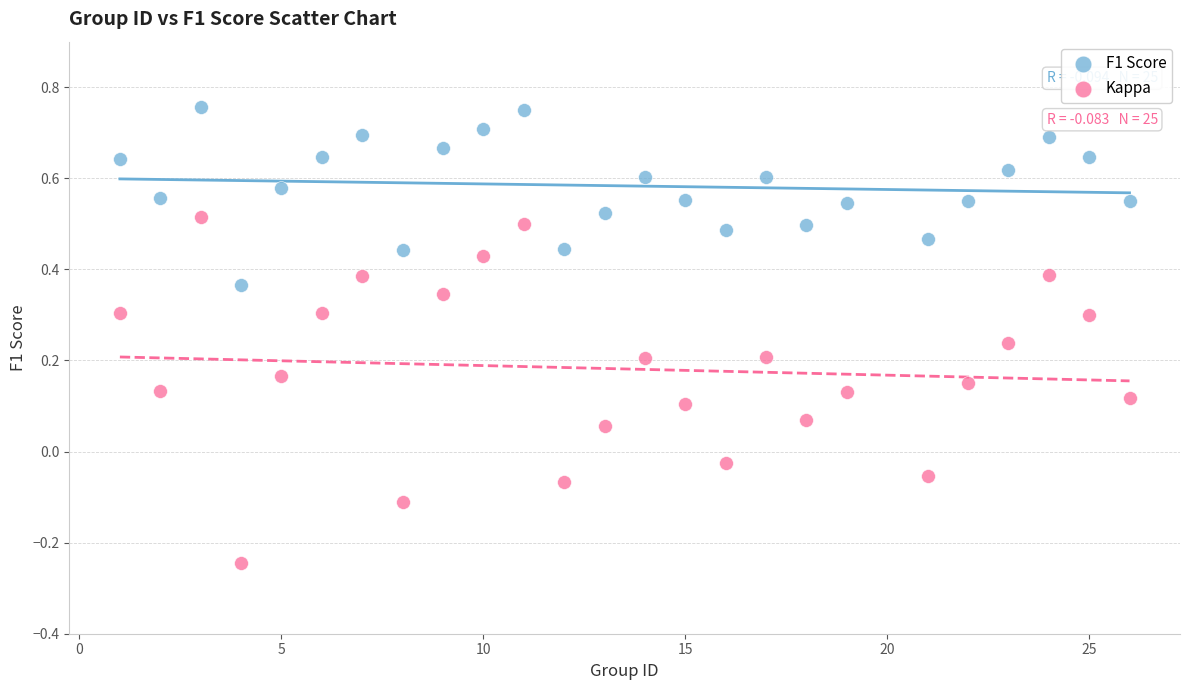

Across all data points, what is the range of X values (max minus min)?

25.0